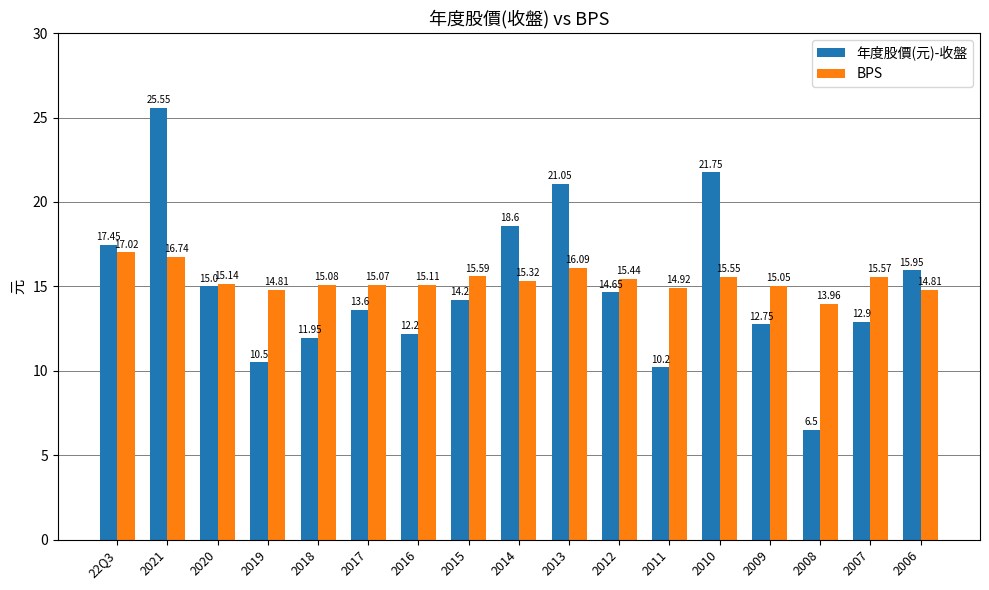

At which category is the sum across all series the highest?

2021